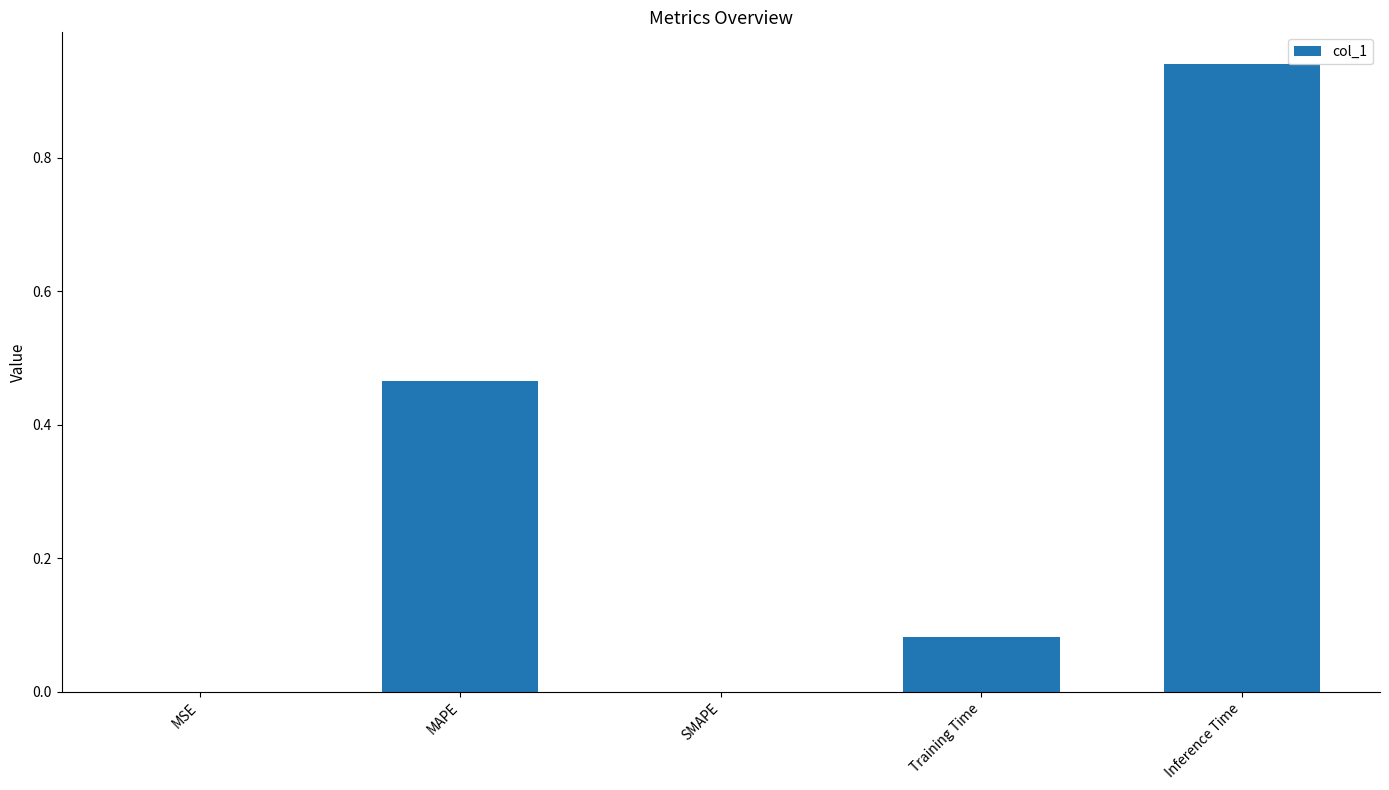

What is the average value?

0.3